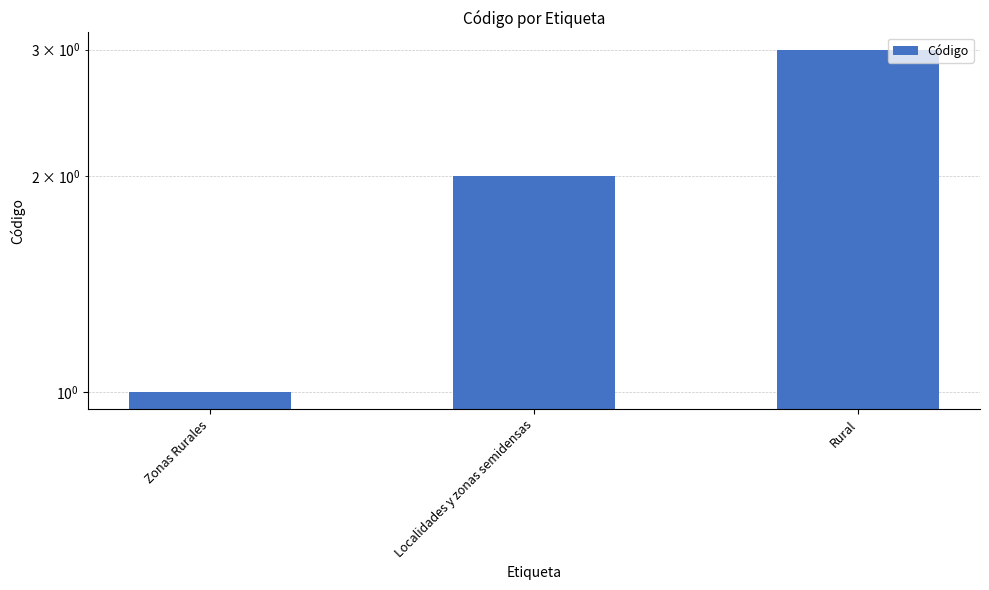

What is the maximum value shown in the chart?

3